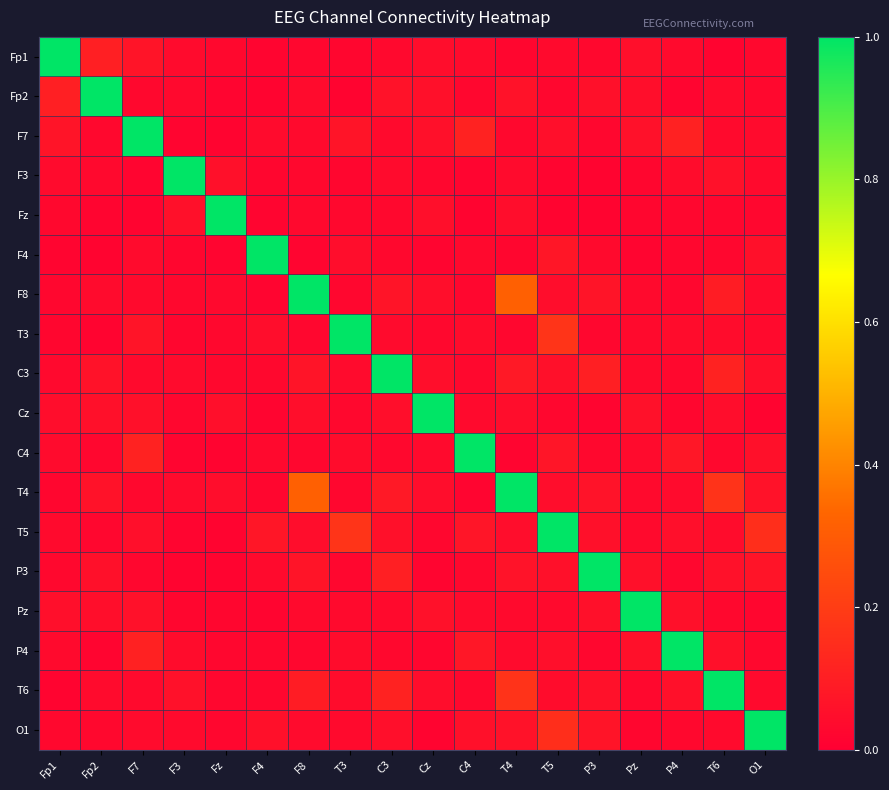

Which category has the lowest value across all series?

P3